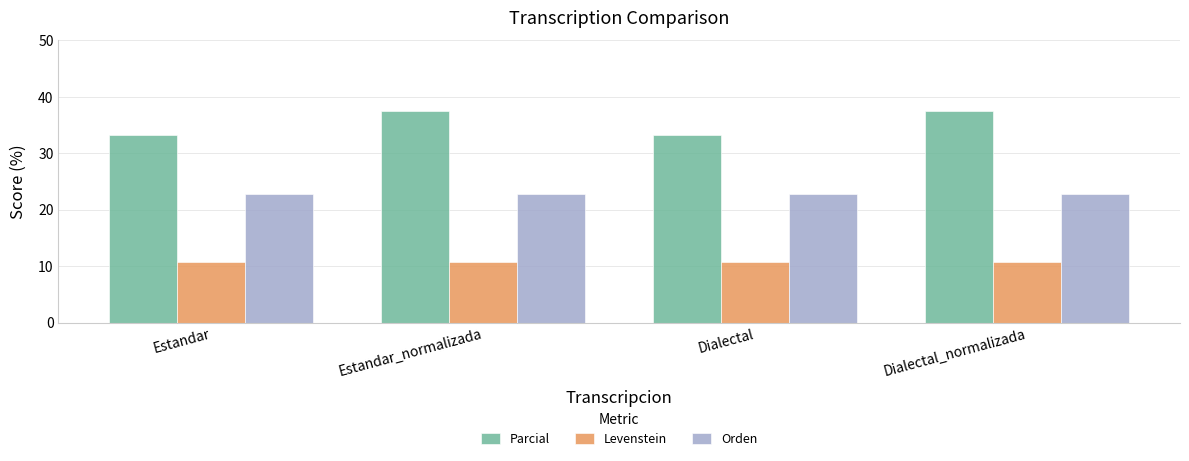

Is it true that Levenstein equals 6.7 at Estandar?

False